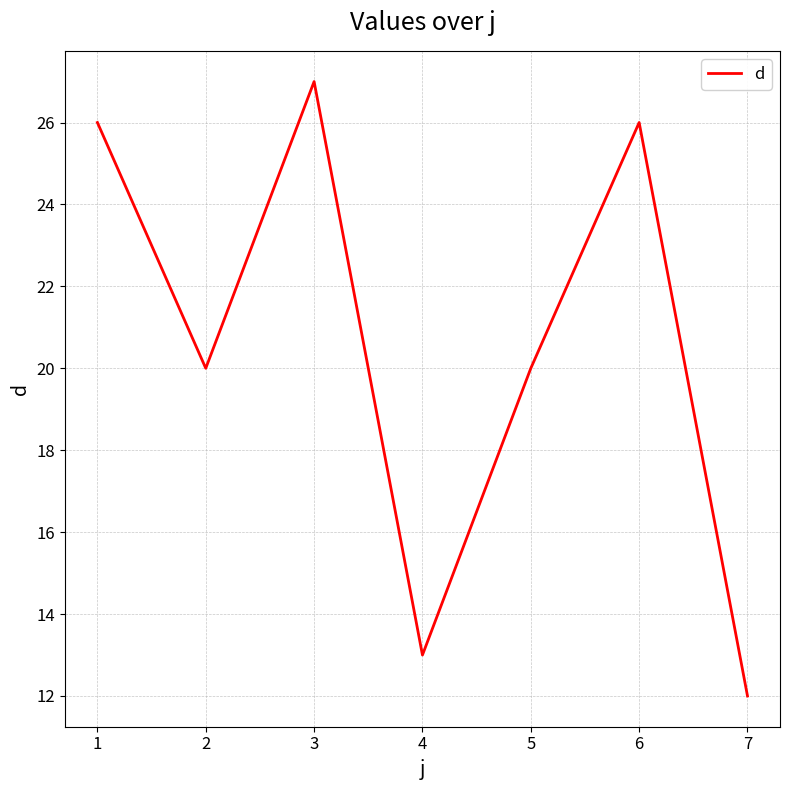

True or false: the data shows 5 at 4.

False